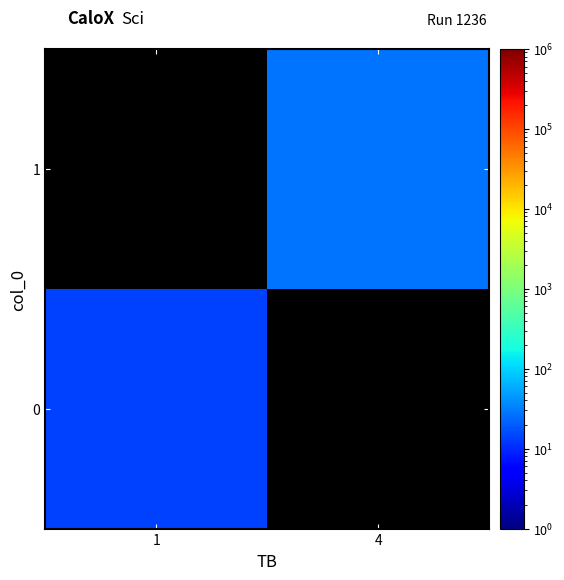

Is it true that 1 equals 28.0 at 4?

True